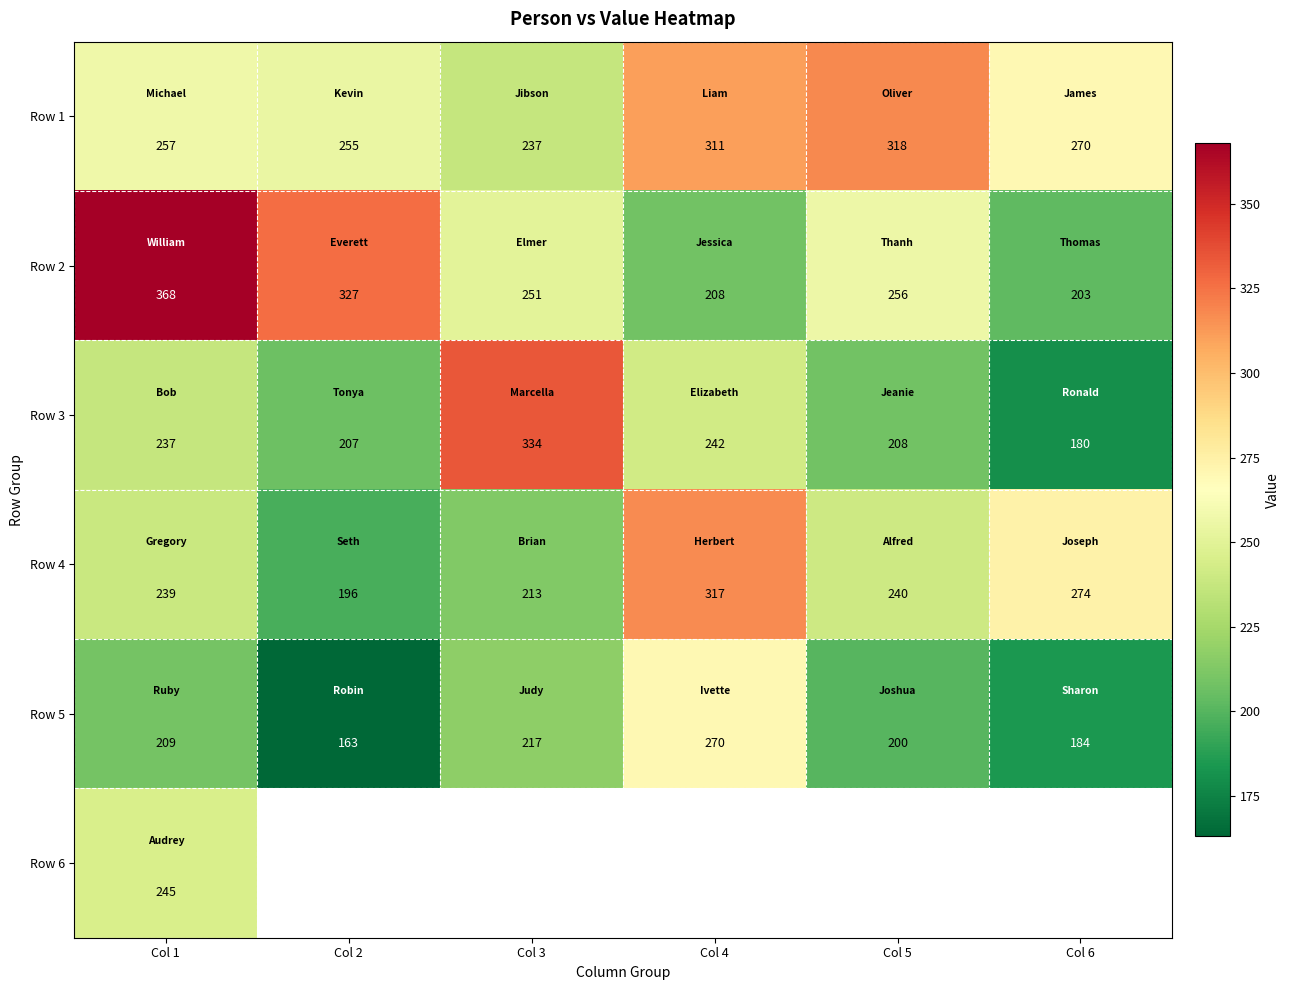

The value of Row 1 at Col 5 is 318.0. True or false?

True